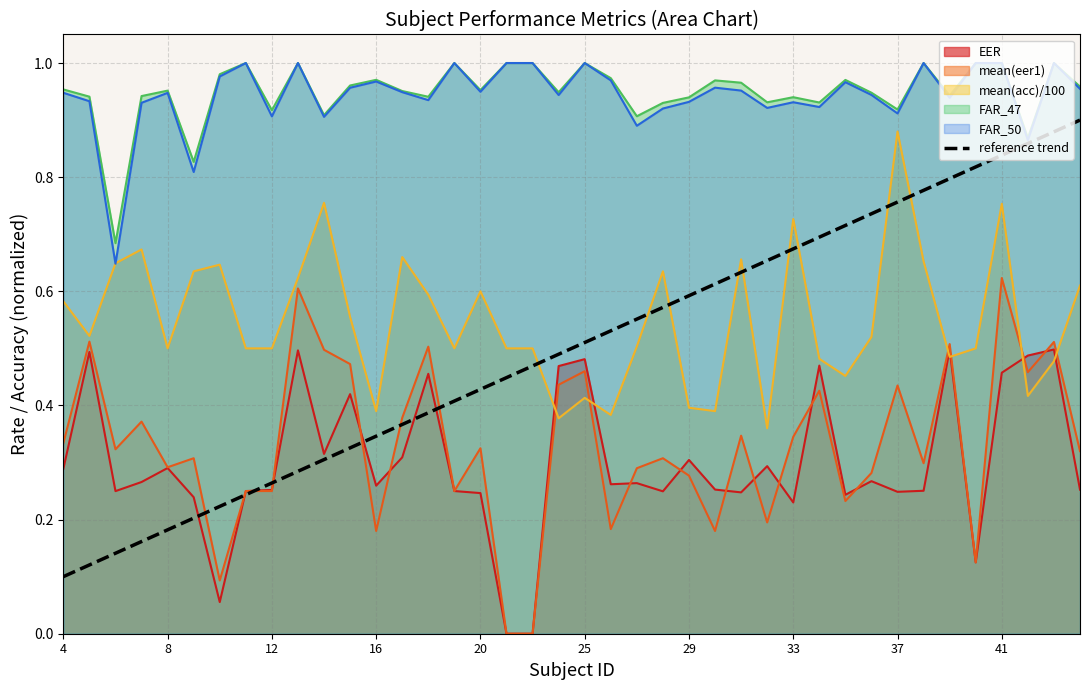

Count the values in the range 0 to 1.

40